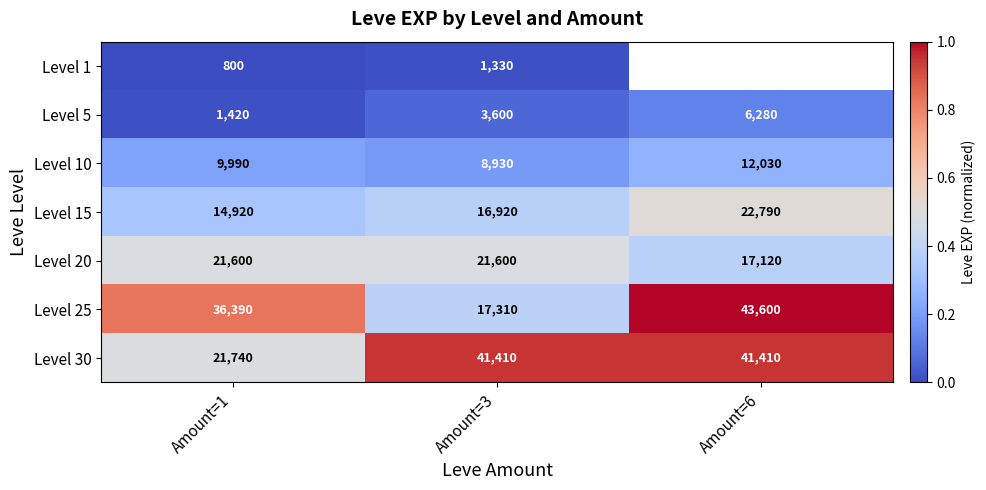

What is the total value across all series at Amount=1?

106860